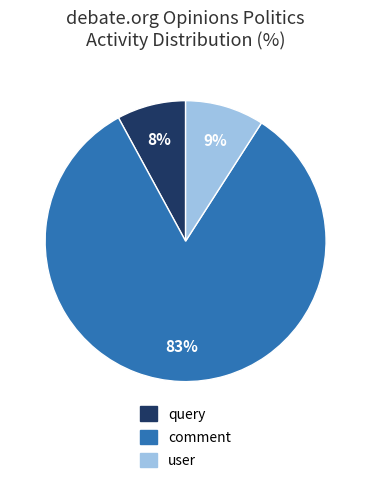

To the nearest percent, what is the difference between the comment and query slice percentages?

75%